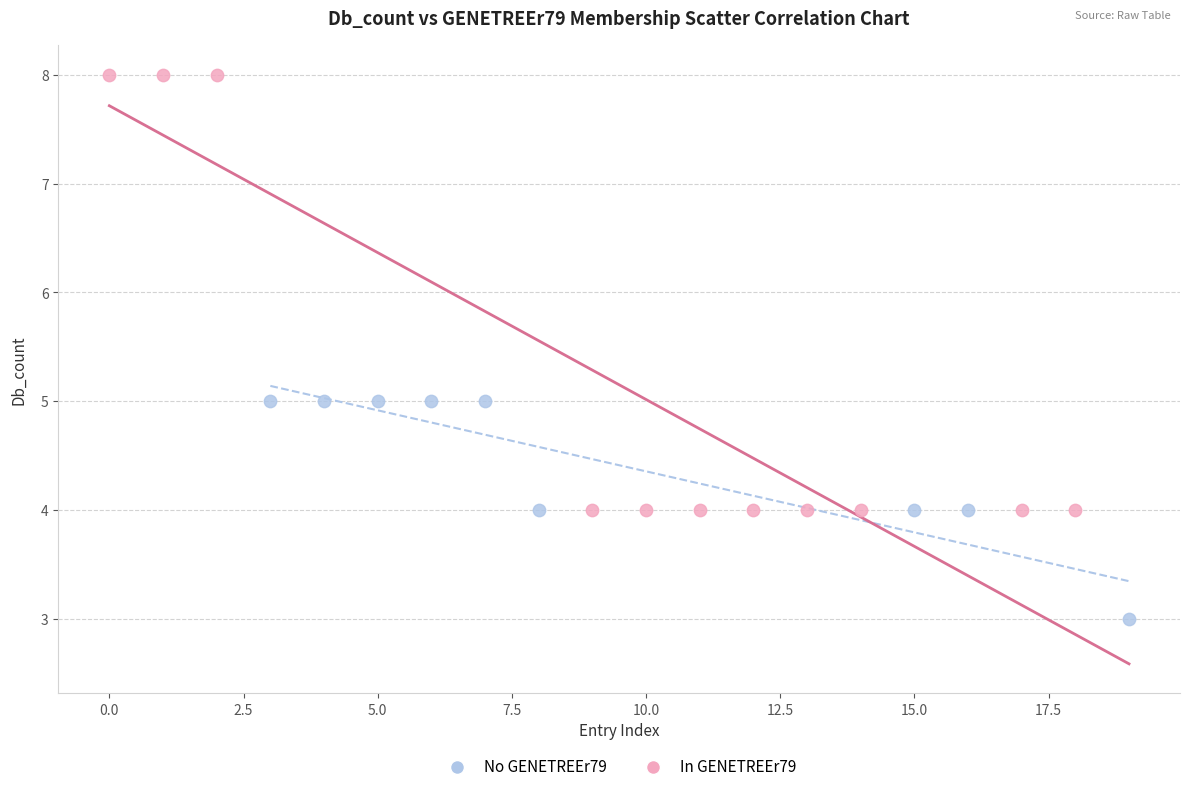

Which series has the widest spread of Y values?

In GENETREEr79